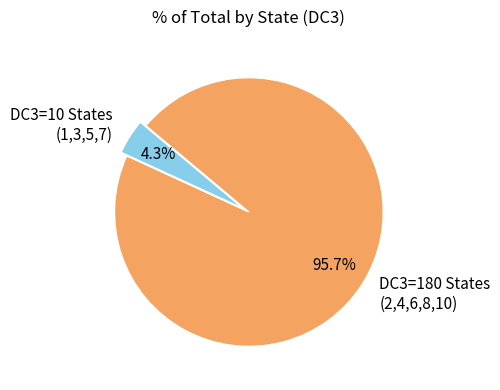

To the nearest percent, what is the average slice percentage?

50%